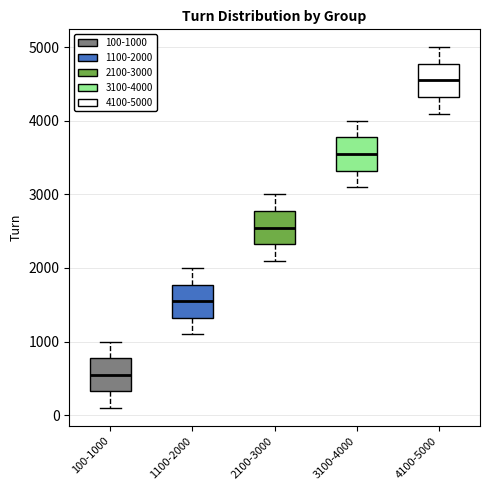

Reading left to right, read every box against the y-axis: the position of its median line, the range the box covers, and the ends of its whiskers. The values are not printed on the chart, so give them approximately, as read against the axis.

100-1000: median 600, box 300 to 800, whiskers 100 to 1000
1100-2000: median 1600, box 1300 to 1800, whiskers 1100 to 2000
2100-3000: median 2600, box 2300 to 2800, whiskers 2100 to 3000
3100-4000: median 3600, box 3300 to 3800, whiskers 3100 to 4000
4100-5000: median 4600, box 4300 to 4800, whiskers 4100 to 5000